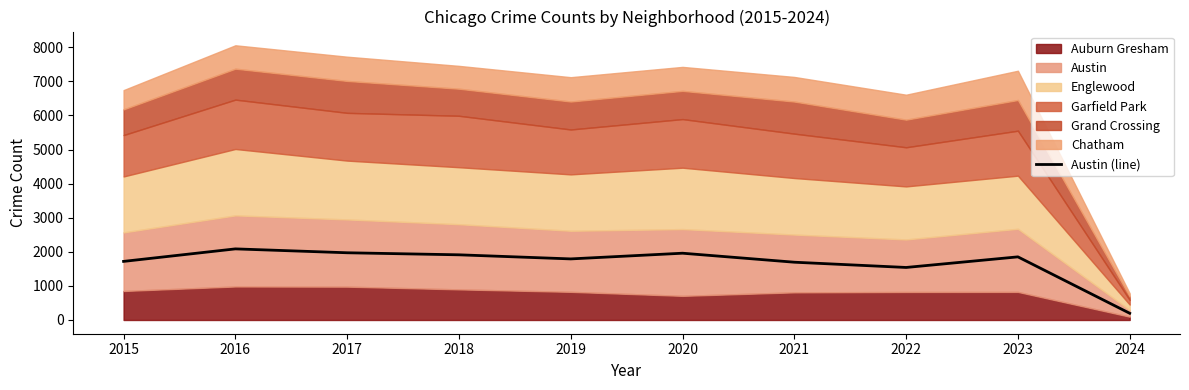

Reading right to left, list all the values displayed in this chart.

2024=197	2023=1852	2022=1541	2021=1695	2020=1959	2019=1792	2018=1912	2017=1972	2016=2086	2015=1719